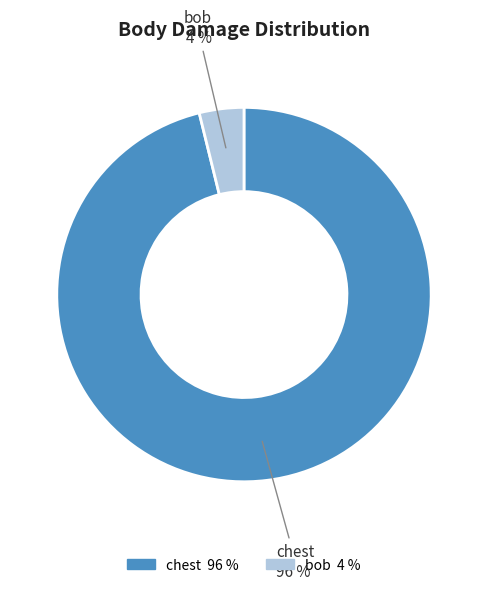

To the nearest percent, what is the difference between the bob and chest slice percentages?

92%